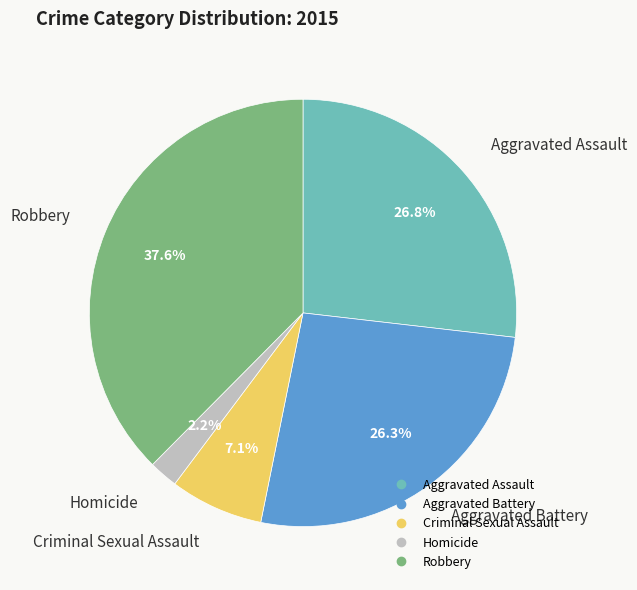

To the nearest percent, what portion does Robbery represent?

38%